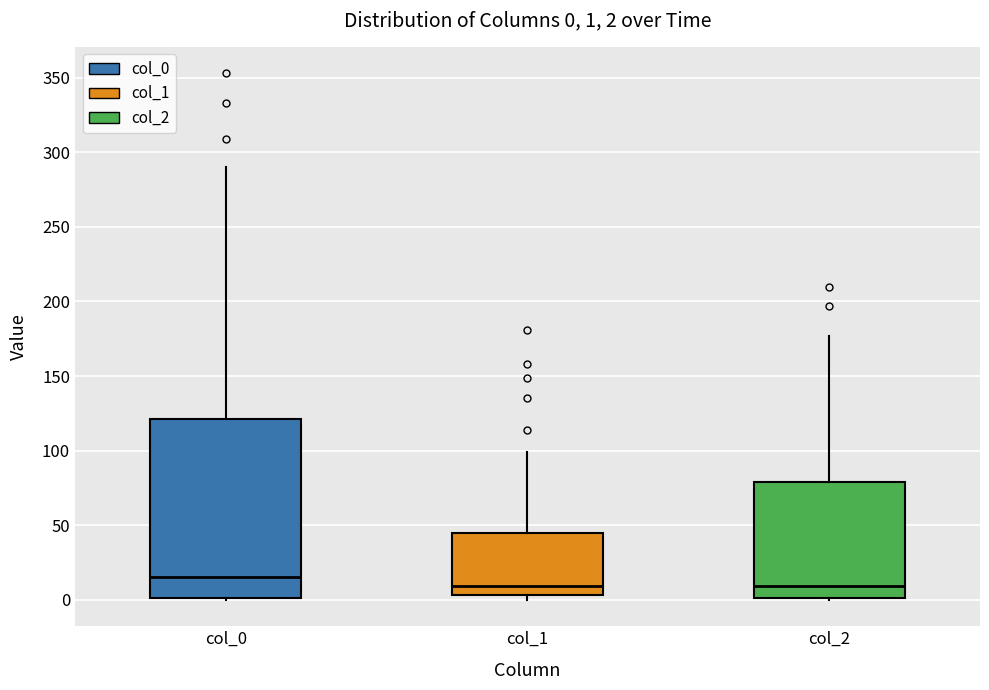

Which box is the tallest, from its lower edge to its upper edge?

col_0